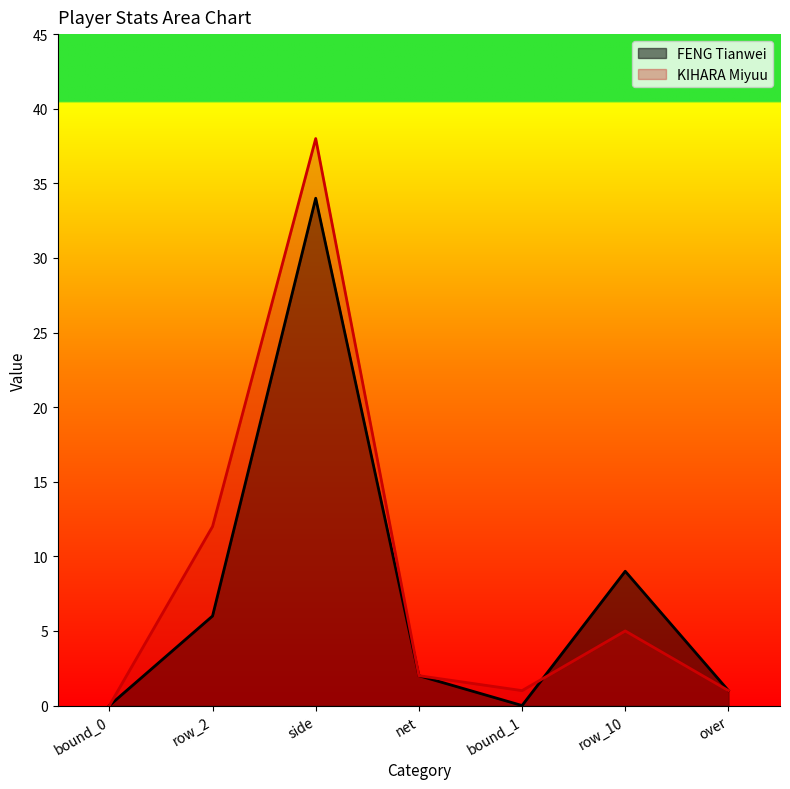

Between over and bound_0, which is larger?

over